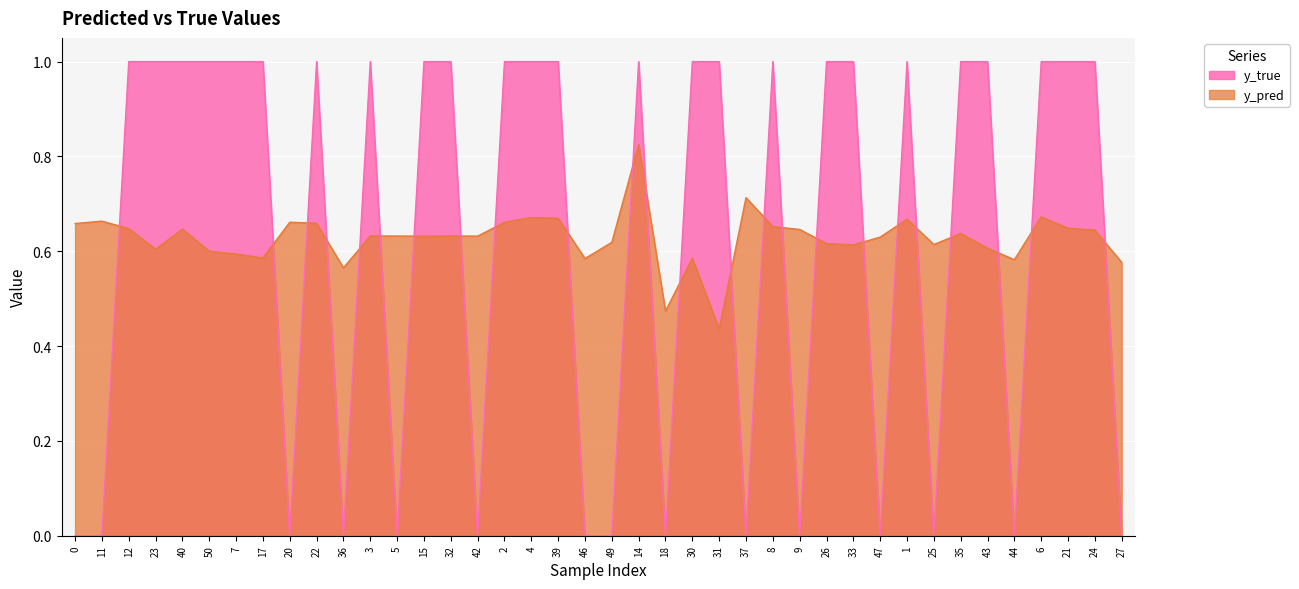

The y_true series shows 1.0 at 30. True or false?

True